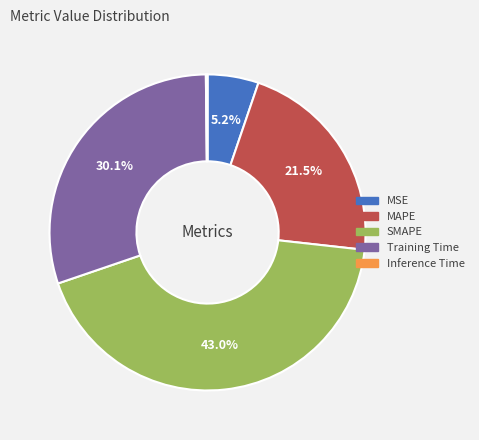

Does any single category account for the majority?

No